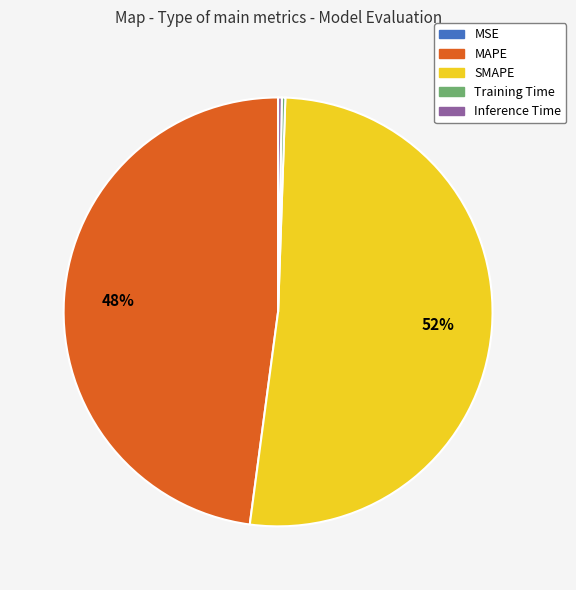

Is it true that MAPE is 48% of the pie?

True